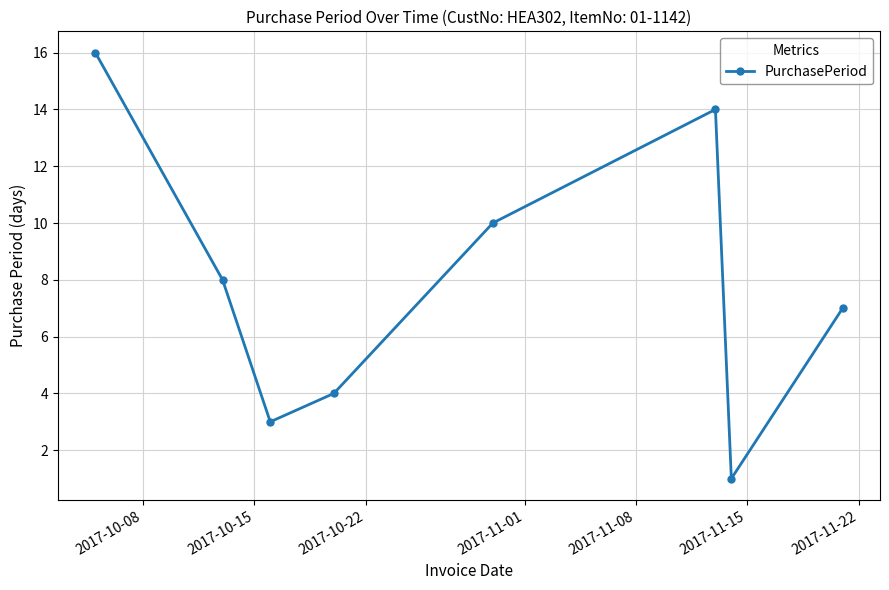

What is the average value?

8